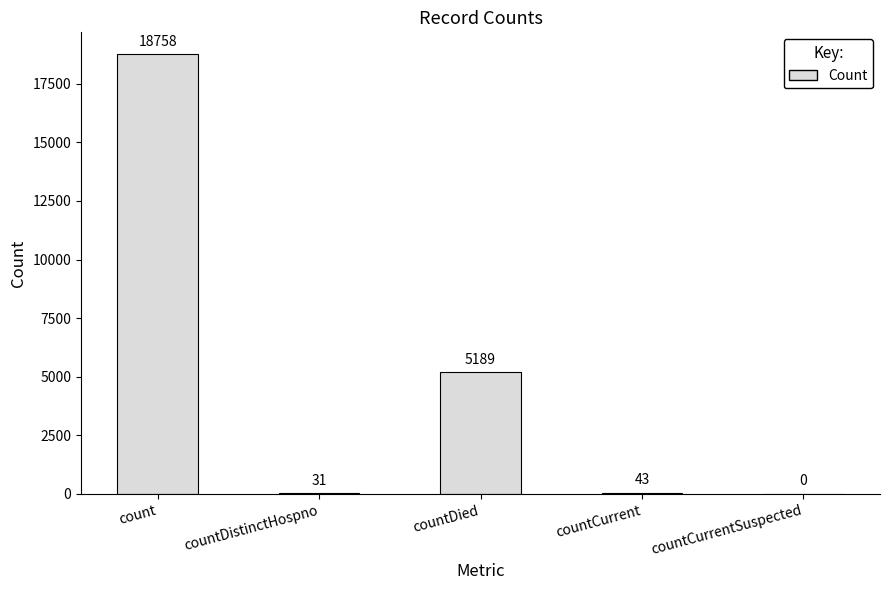

What is the change in value from countDied to countCurrentSuspected?

-5189